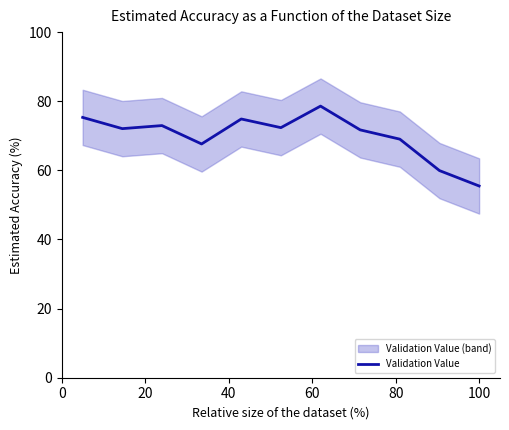

What is the average value?

70.0